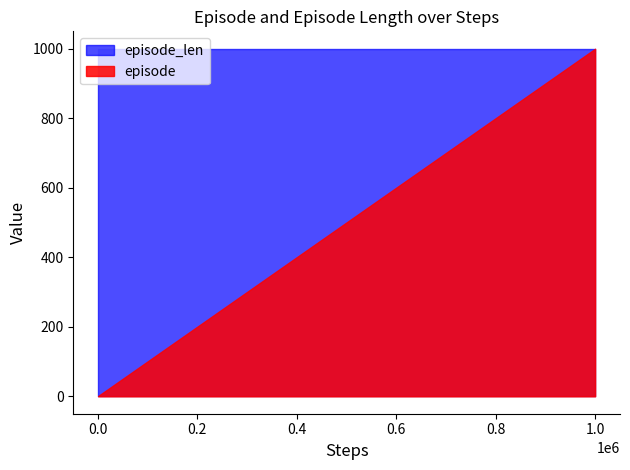

The episode series shows 20 at 13. True or false?

True